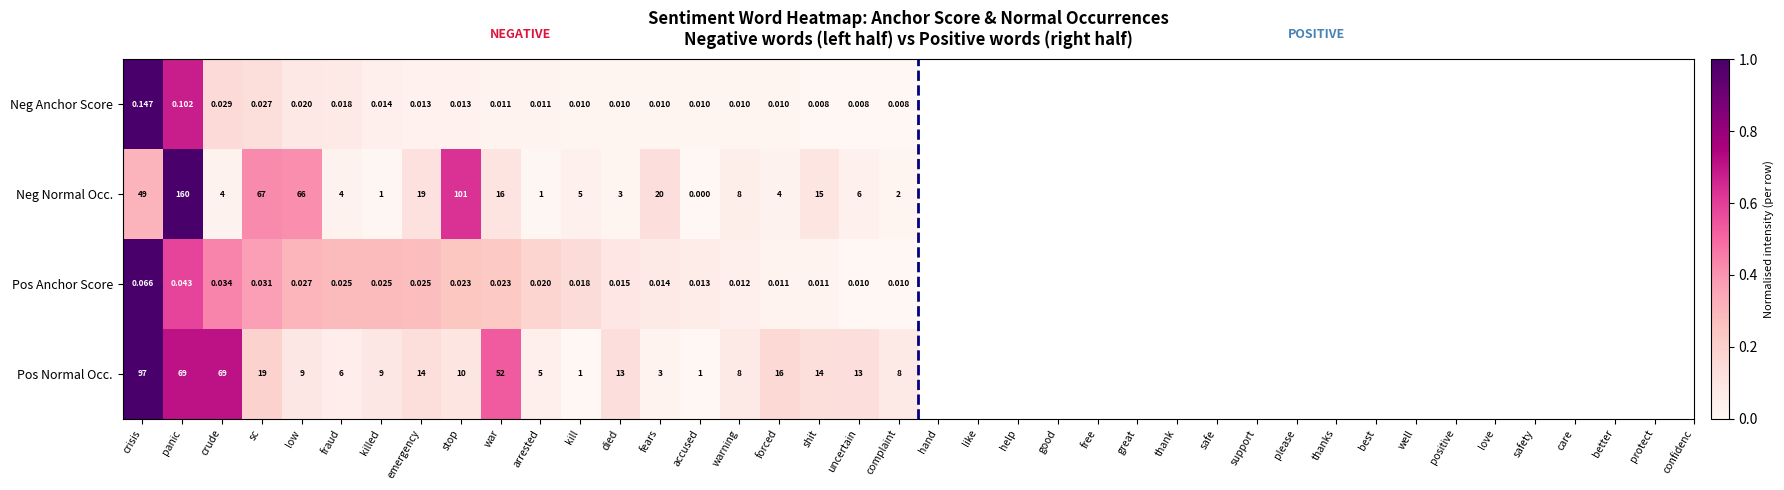

What is the greatest value displayed?

160.0